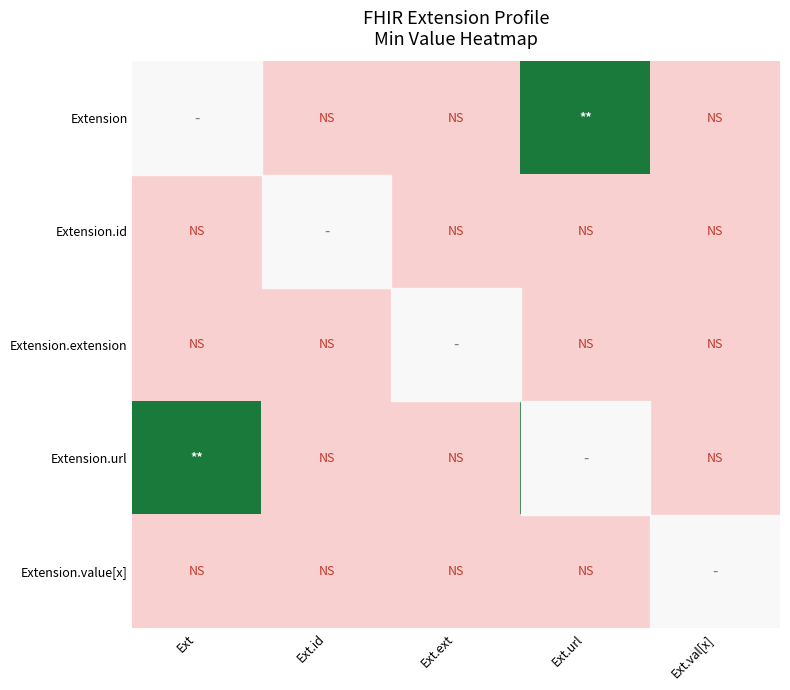

Reading left to right, extract all data points from this chart.

Extension: Ext=0	Ext.id=0	Ext.ext=0	Ext.url=1	Ext.val[x]=0
Extension.id: Ext=0	Ext.id=0	Ext.ext=0	Ext.url=0	Ext.val[x]=0
Extension.extension: Ext=0	Ext.id=0	Ext.ext=0	Ext.url=0	Ext.val[x]=0
Extension.url: Ext=1	Ext.id=0	Ext.ext=0	Ext.url=1	Ext.val[x]=0
Extension.value[x]: Ext=0	Ext.id=0	Ext.ext=0	Ext.url=0	Ext.val[x]=0